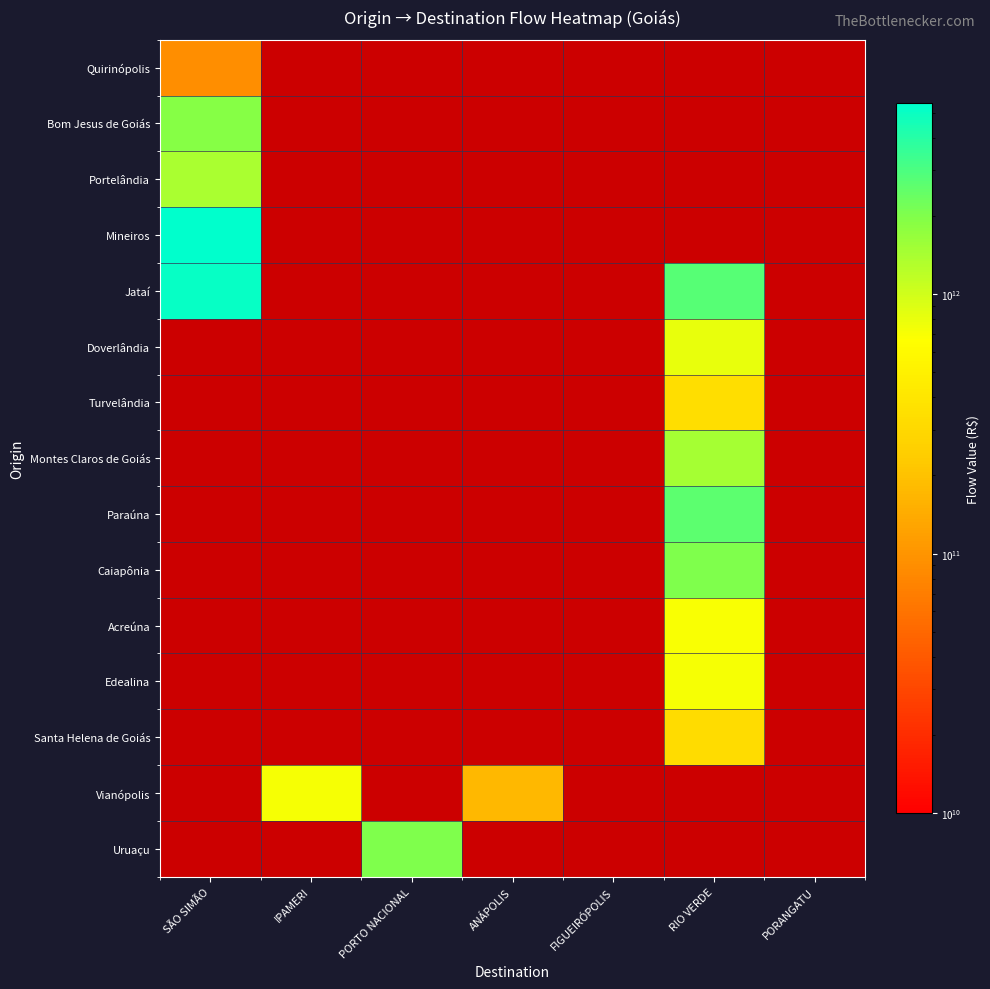

Read the Vianópolis value at ANÁPOLIS.

173366035912.8